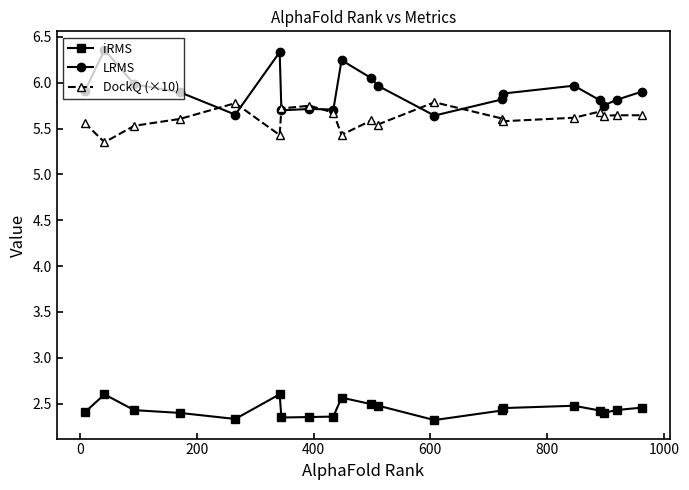

Which series has the largest total across all categories?

LRMS